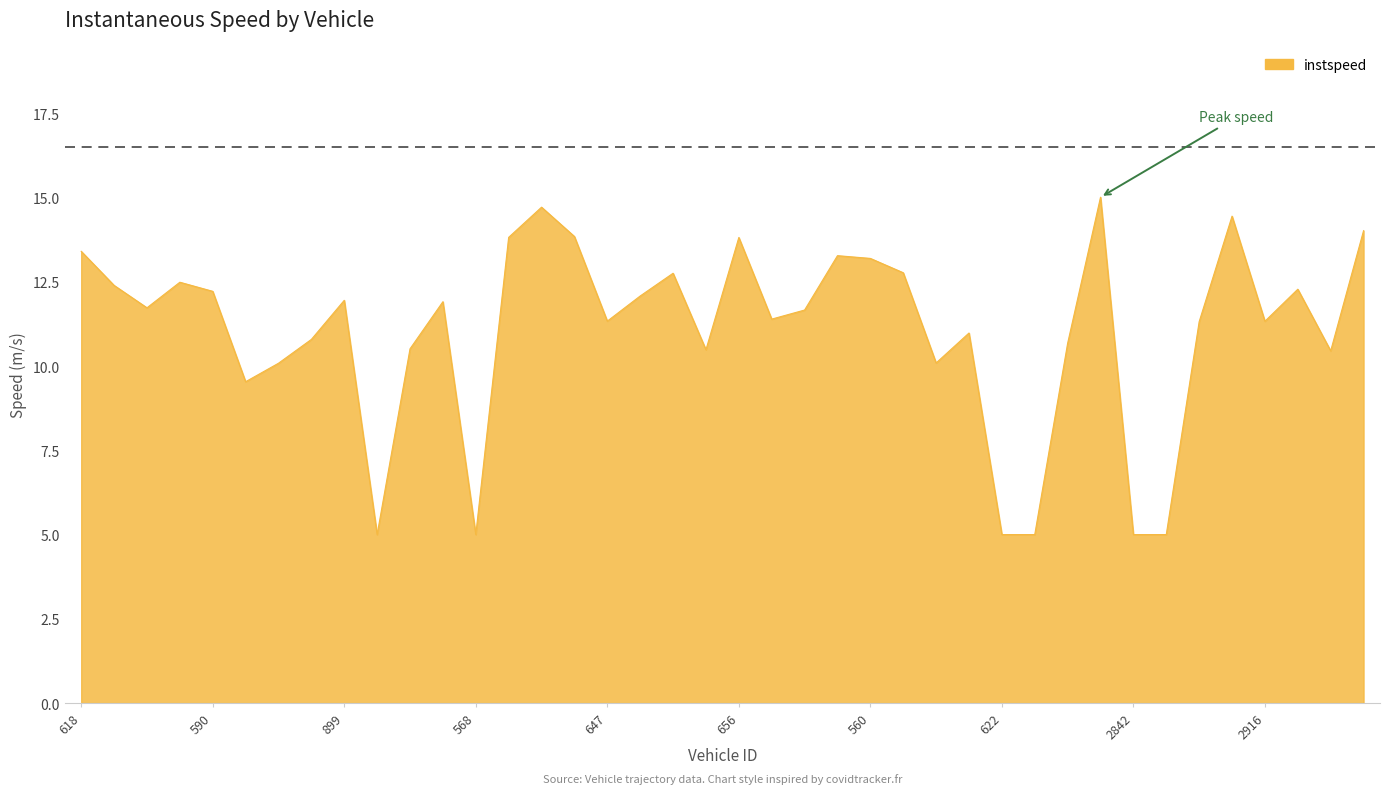

What is the minimum value shown in the chart?

5.0